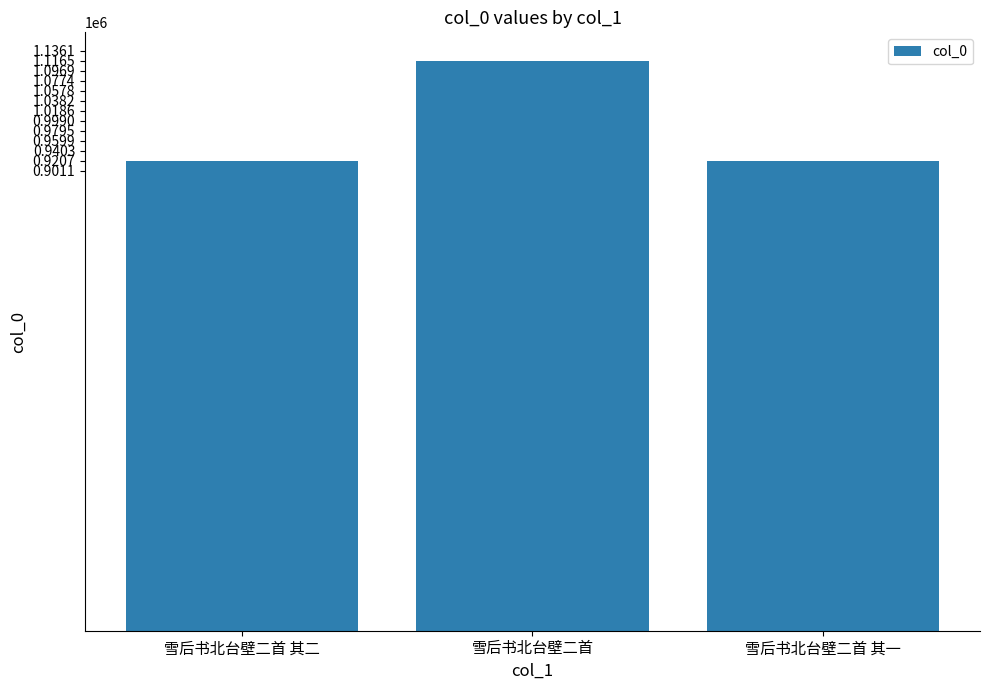

What is the average value?

985997